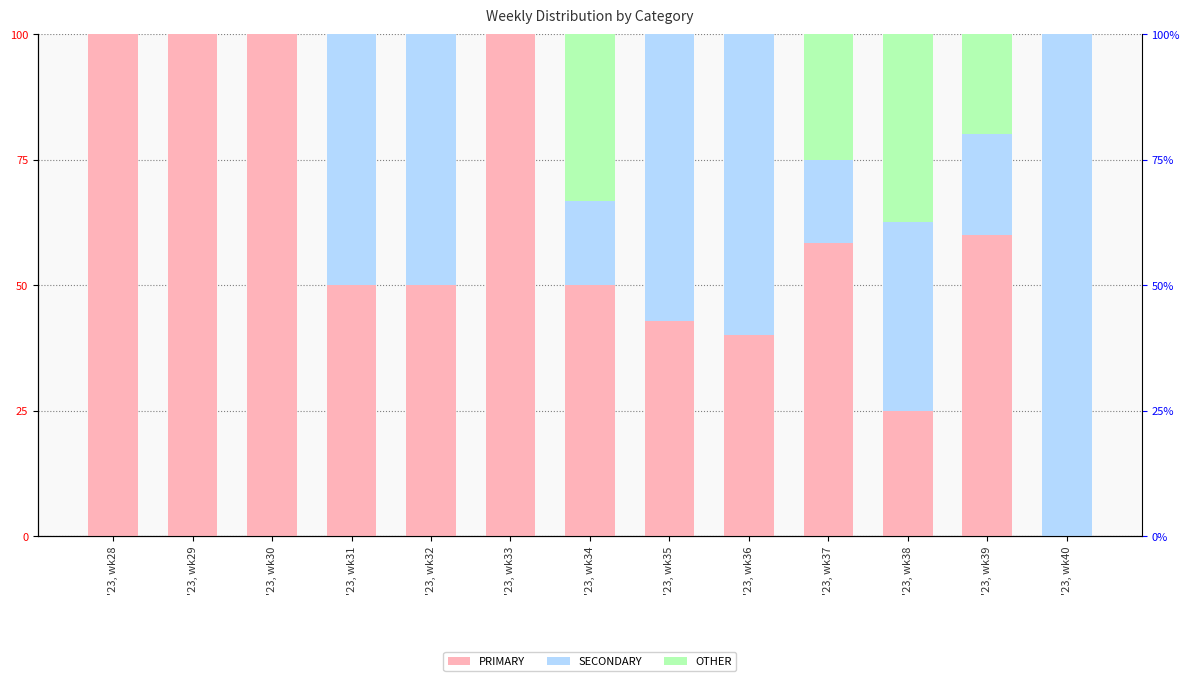

What is the sum of all OTHER values?

115.8